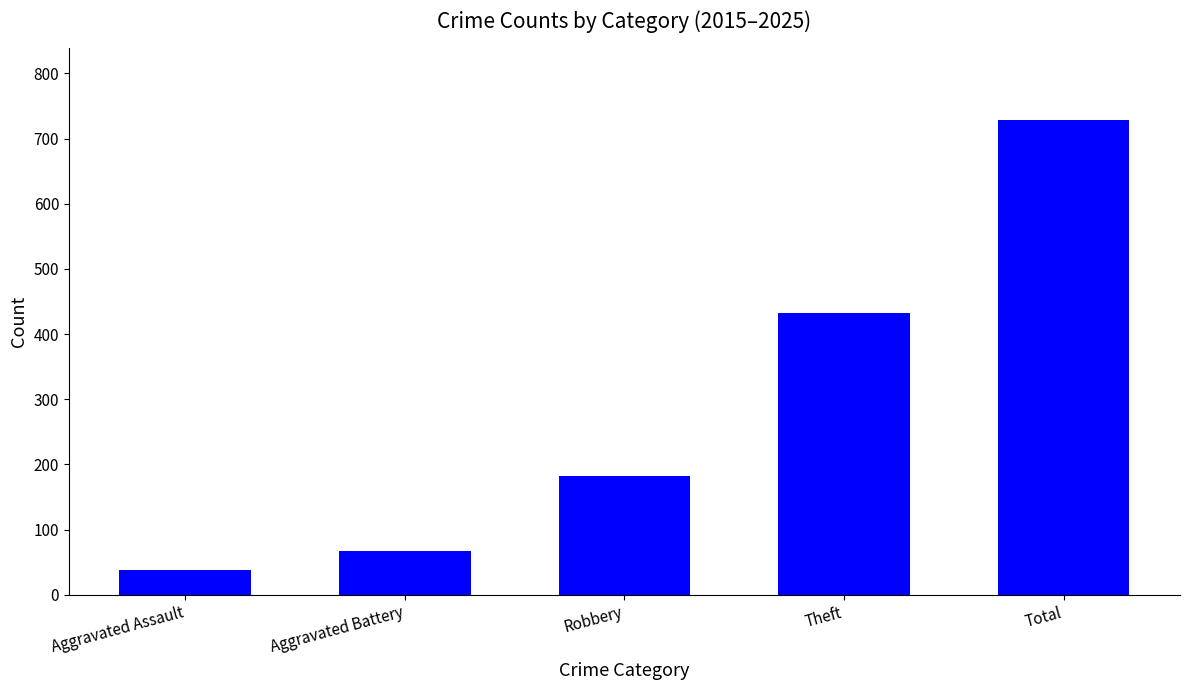

Is it true that the value at Aggravated Battery is 19?

False